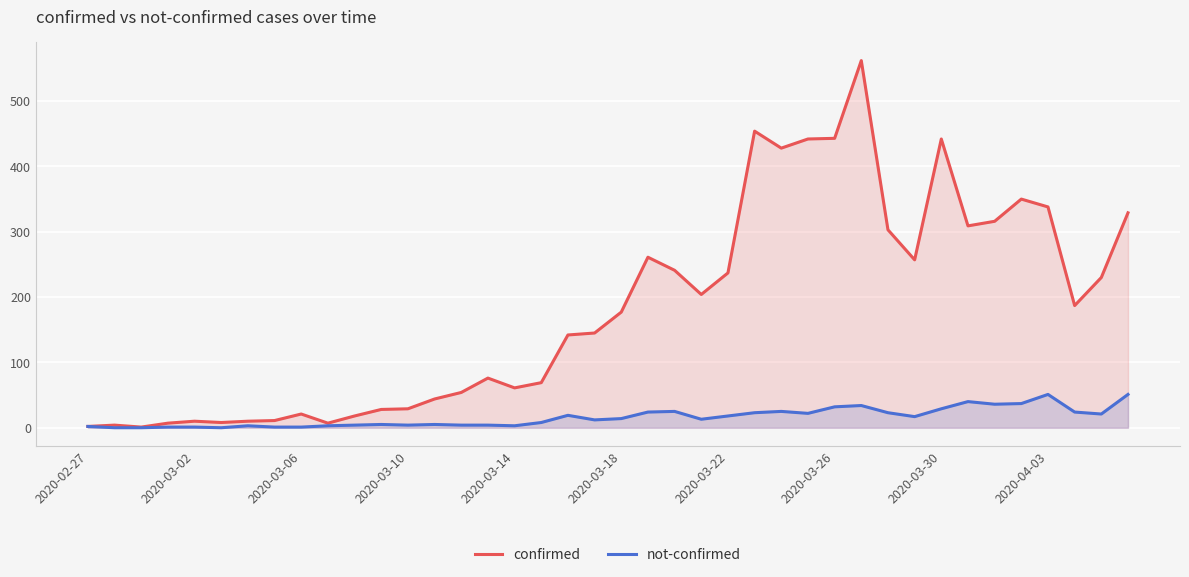

At how many categories does at least one series exceed 74?

23